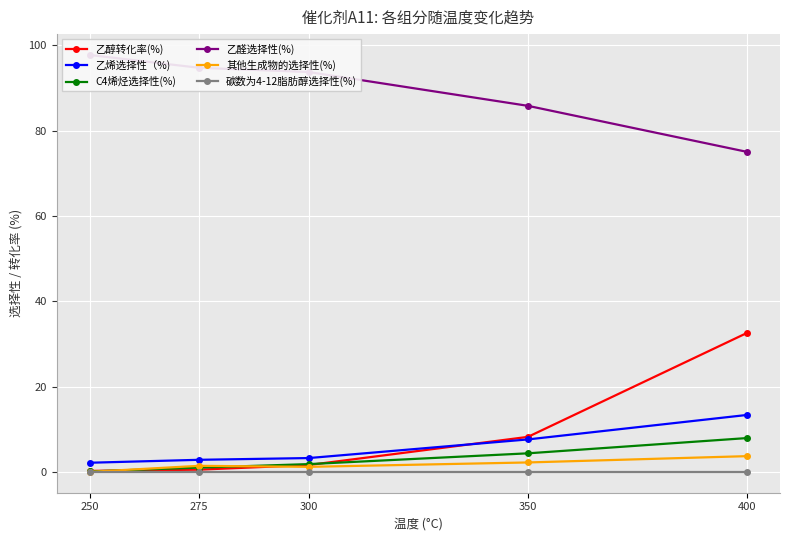

Between 300 and 350, which series saw the biggest shift?

乙醛选择性(%)